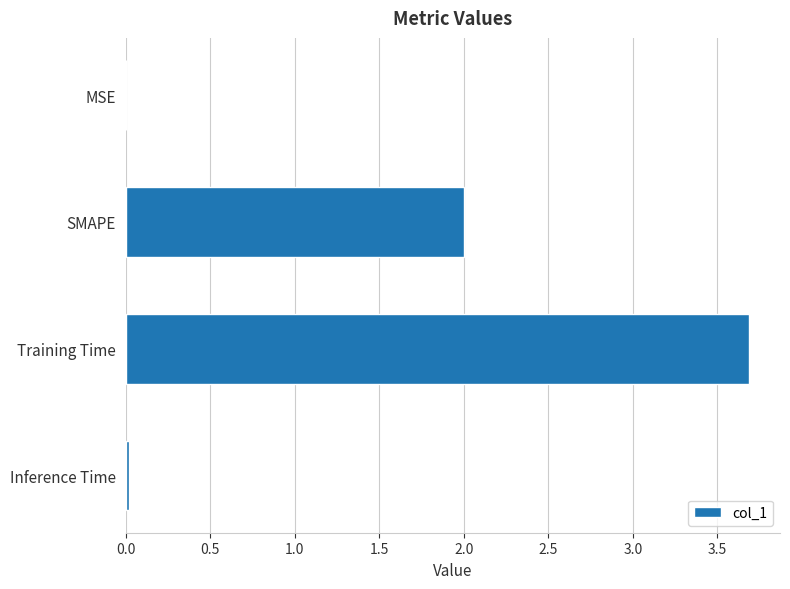

Which category has the highest value across all series?

Training Time